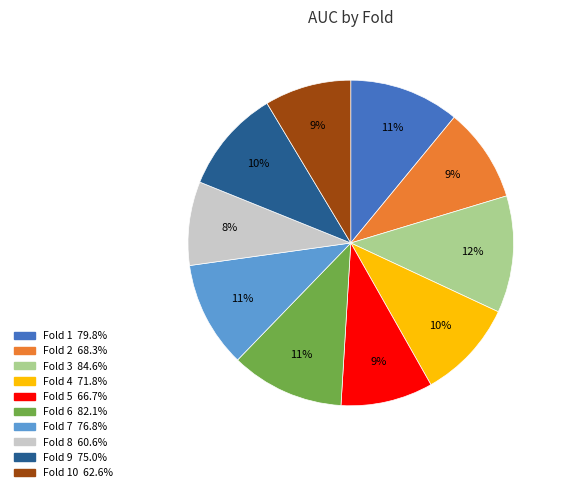

To the nearest percent, what is the average slice percentage?

10%